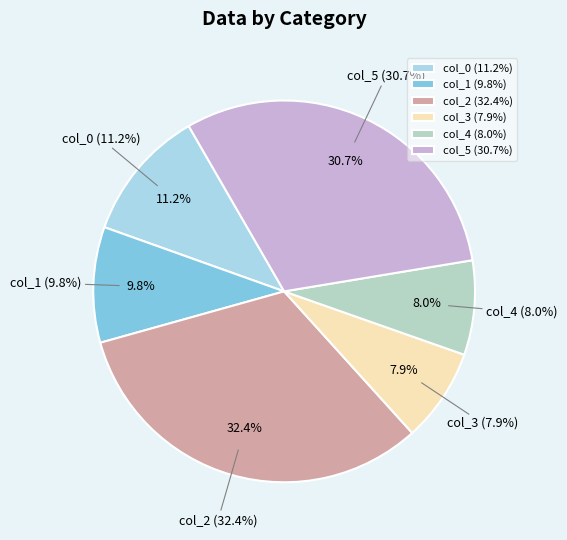

What percentage is the col_1 slice, to the nearest percent?

10%